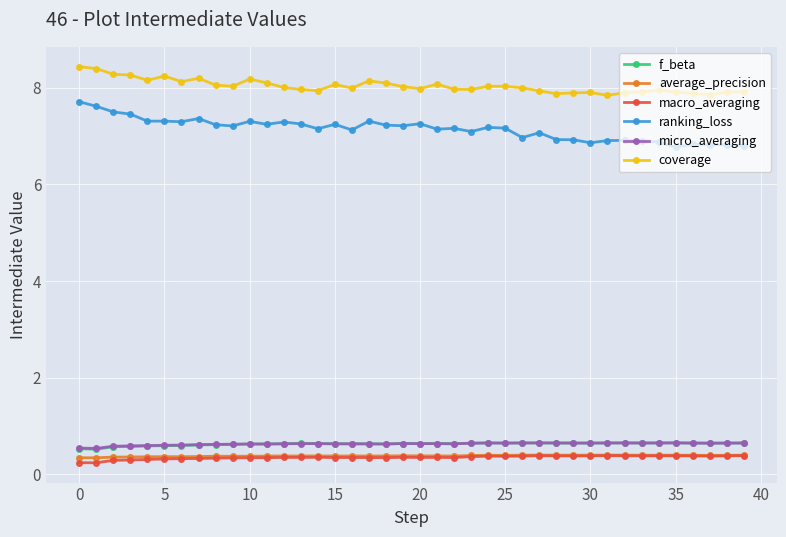

True or false: coverage has more than 1 points higher than both neighbors.

True